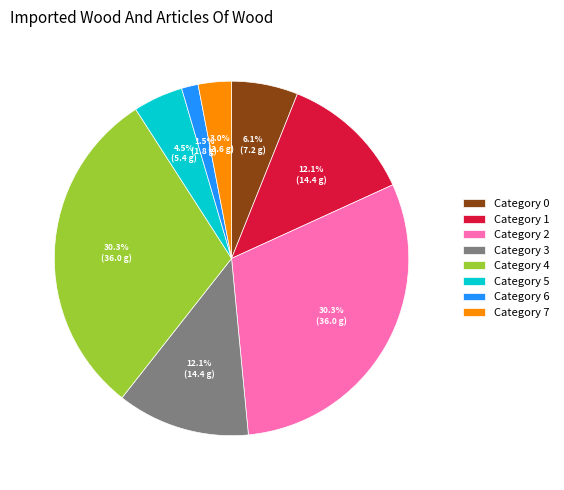

How many slices are in this pie chart?

8